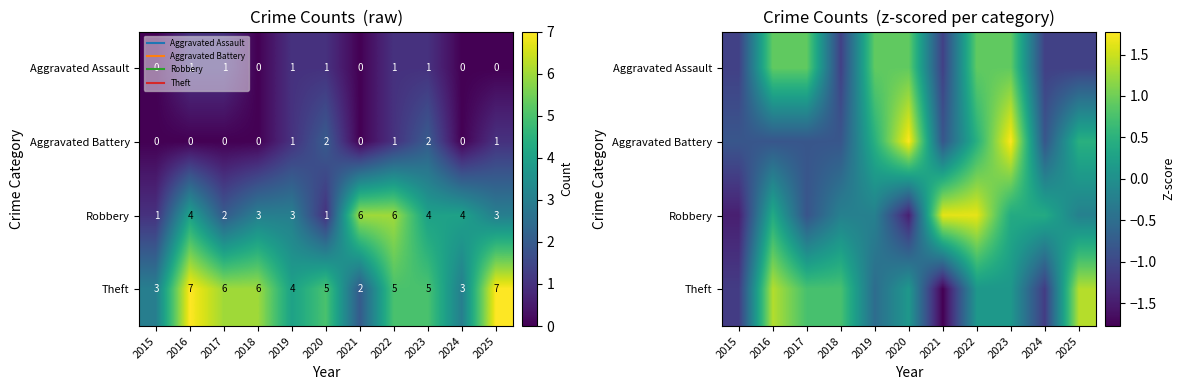

What is the greatest value displayed?

1.8